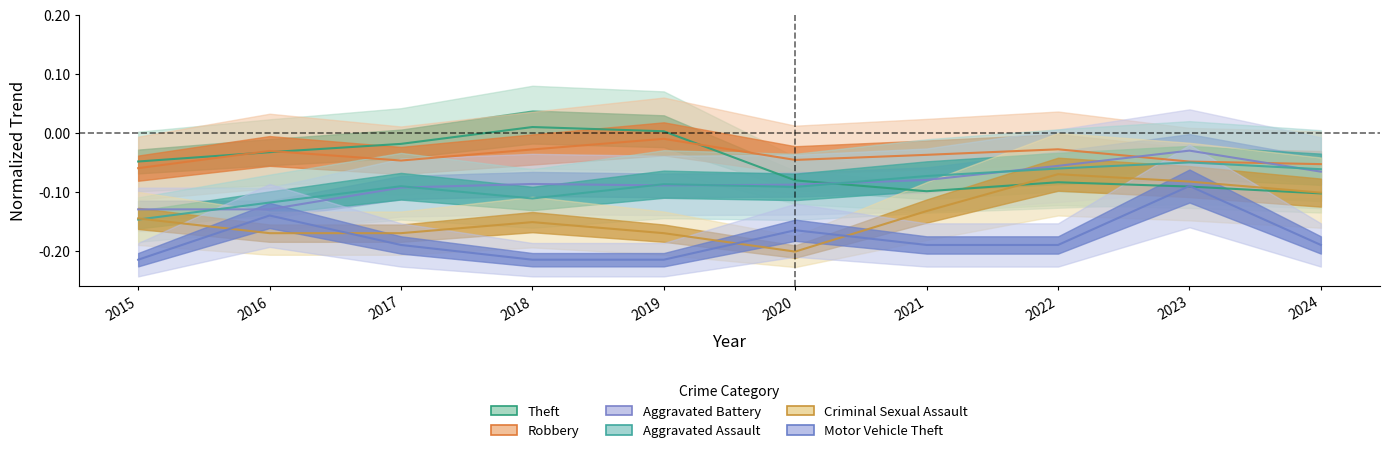

At how many categories does at least one series exceed 0?

2